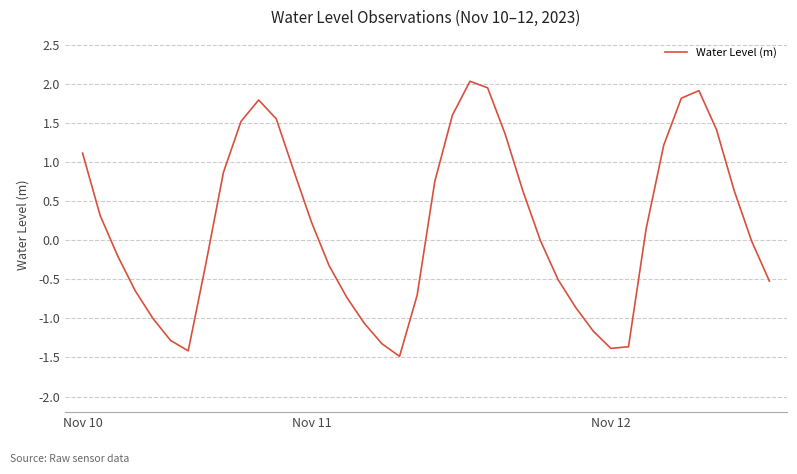

What is the greatest value displayed?

2.0